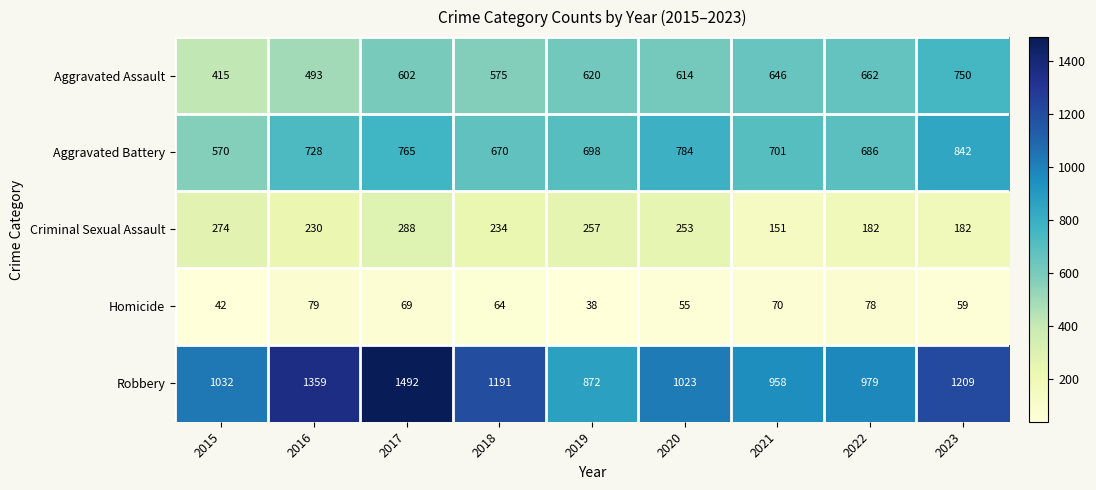

At how many categories does at least one series exceed 859?

9